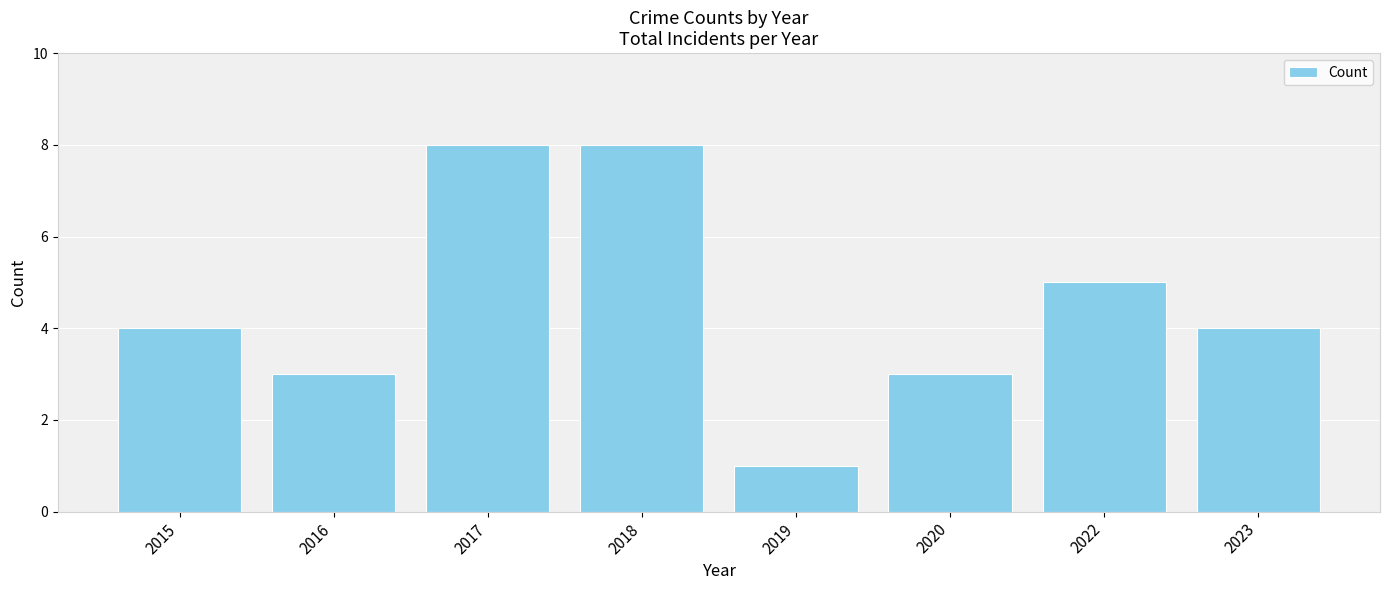

Reading left to right, extract all data points from this chart.

2015=4	2016=3	2017=8	2018=8	2019=1	2020=3	2022=5	2023=4